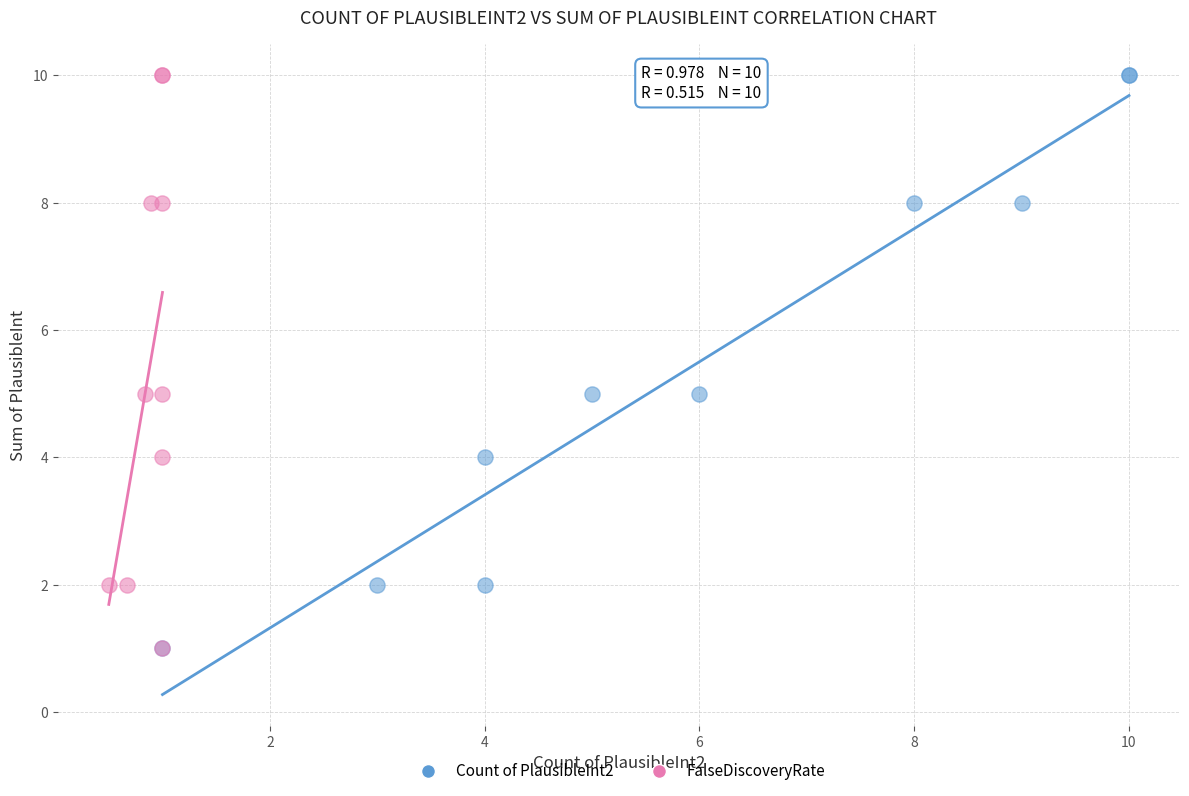

What are all the series names shown in the legend?

Count of PlausibleInt2, FalseDiscoveryRate